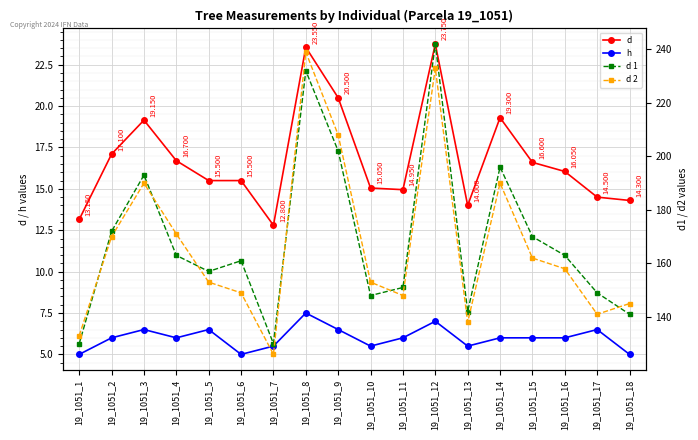

Where is d 2 nearest to the value 182?

19_1051_3